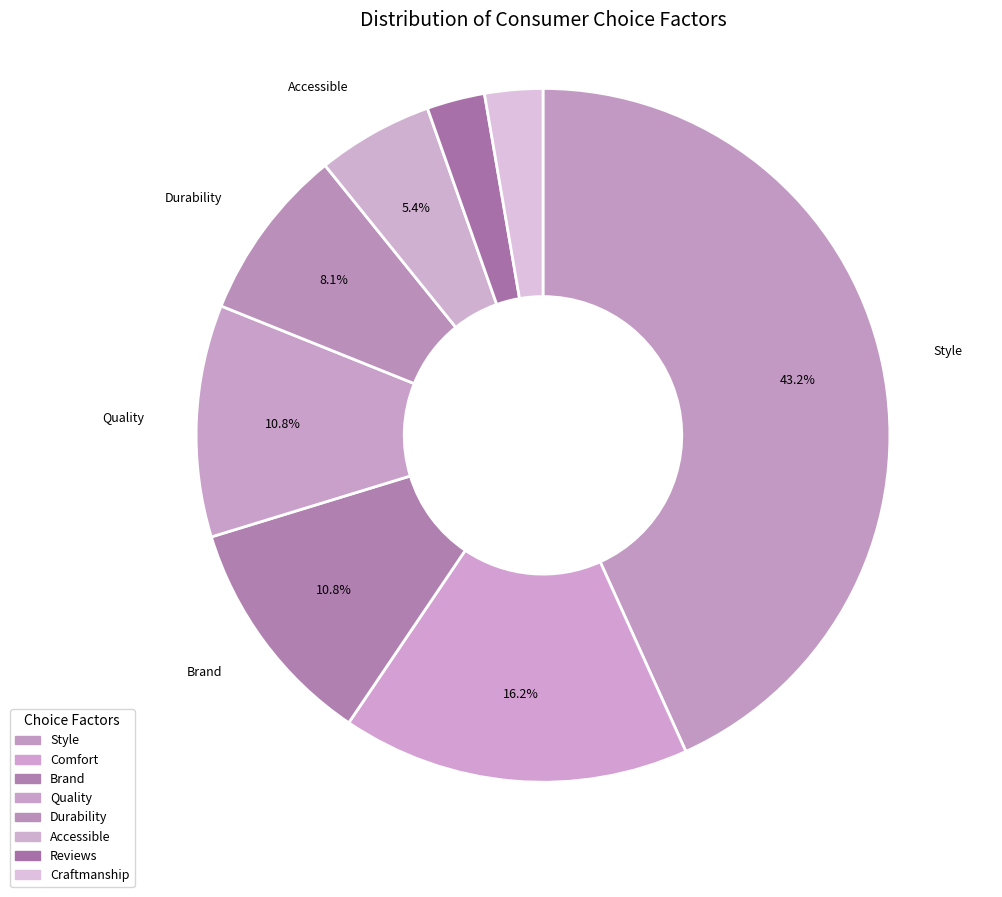

How many segments does this pie chart have?

8